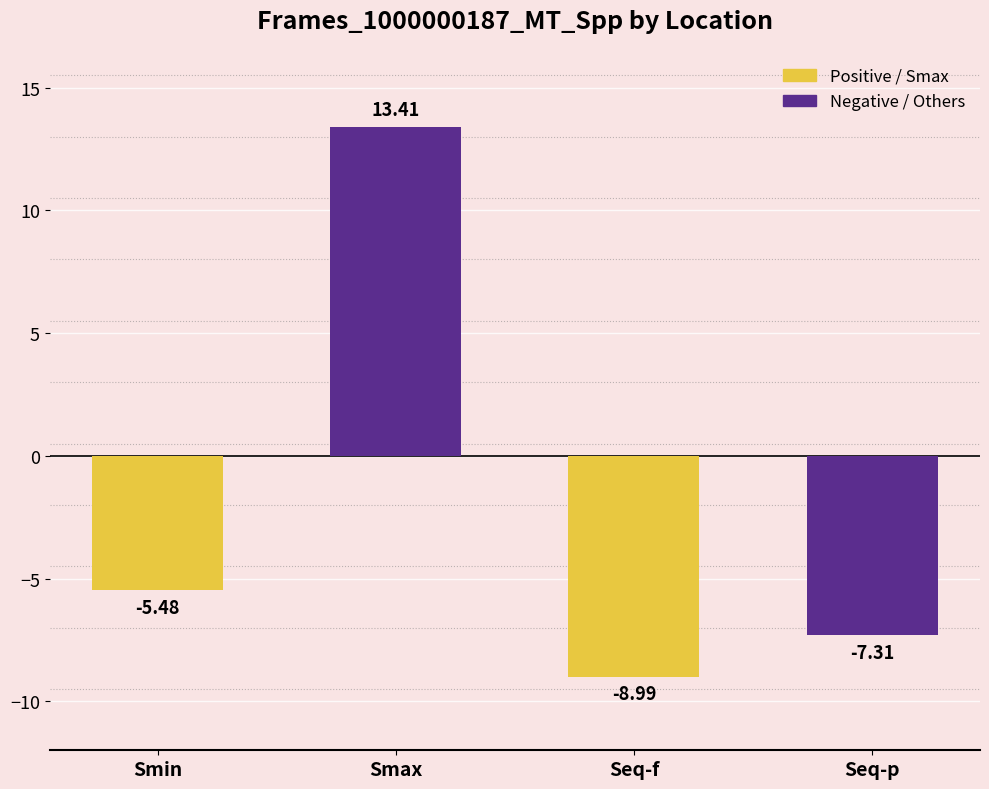

At which label does the data first exceed -5?

Smax